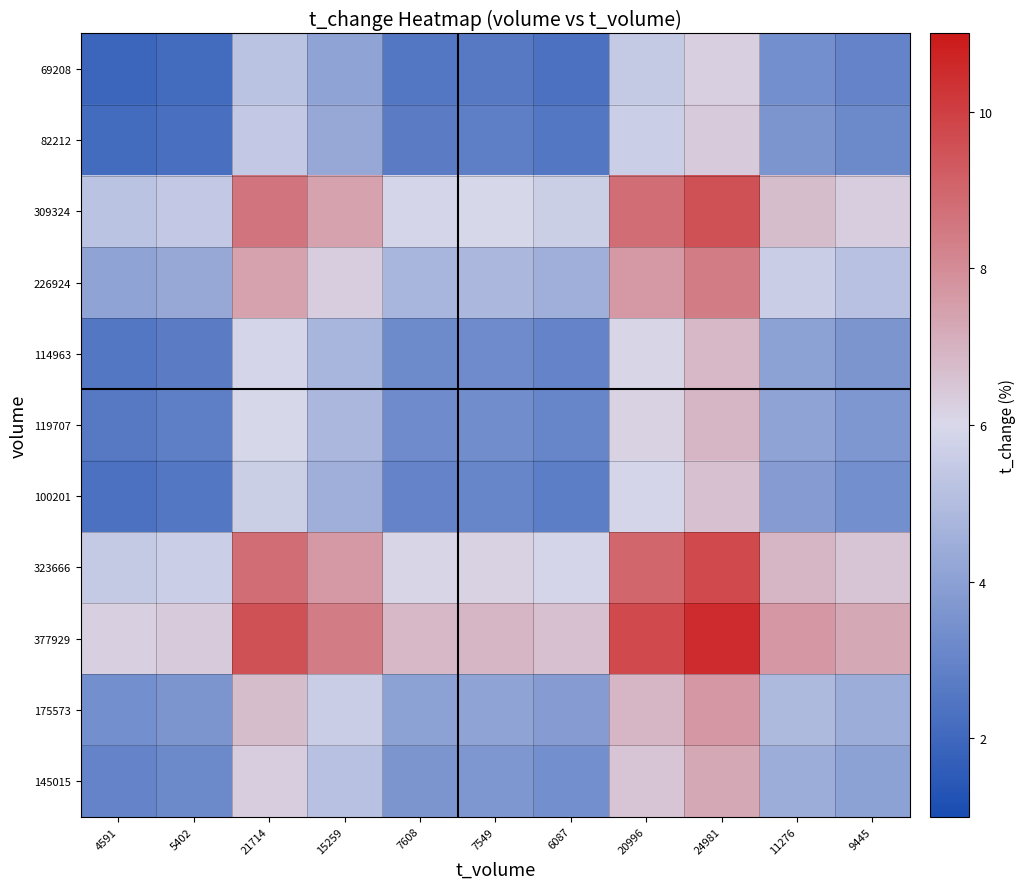

Reading left to right, what are all the values shown in this chart?

69208: 4591=1.9	5402=2.1	21714=5.3	15259=4.1	7608=2.6	7549=2.6	6087=2.3	20996=5.5	24981=6.2	11276=3.4	9445=3.0
82212: 4591=2.1	5402=2.3	21714=5.4	15259=4.3	7608=2.7	7549=2.8	6087=2.5	20996=5.6	24981=6.4	11276=3.6	9445=3.2
309324: 4591=5.3	5402=5.4	21714=8.6	15259=7.4	7608=5.9	7549=6.0	6087=5.7	20996=8.8	24981=9.5	11276=6.7	9445=6.3
226924: 4591=4.1	5402=4.3	21714=7.4	15259=6.3	7608=4.7	7549=4.8	6087=4.5	20996=7.6	24981=8.4	11276=5.6	9445=5.2
114963: 4591=2.6	5402=2.7	21714=5.9	15259=4.7	7608=3.2	7549=3.3	6087=3.0	20996=6.1	24981=6.8	11276=4.0	9445=3.6
119707: 4591=2.6	5402=2.8	21714=6.0	15259=4.8	7608=3.3	7549=3.3	6087=3.1	20996=6.2	24981=6.9	11276=4.1	9445=3.7
100201: 4591=2.3	5402=2.5	21714=5.7	15259=4.5	7608=3.0	7549=3.1	6087=2.8	20996=5.9	24981=6.6	11276=3.8	9445=3.4
323666: 4591=5.5	5402=5.6	21714=8.8	15259=7.6	7608=6.1	7549=6.2	6087=5.9	20996=9.0	24981=9.7	11276=6.9	9445=6.5
377929: 4591=6.2	5402=6.4	21714=9.5	15259=8.4	7608=6.8	7549=6.9	6087=6.6	20996=9.7	24981=10.5	11276=7.7	9445=7.3
175573: 4591=3.4	5402=3.6	21714=6.7	15259=5.6	7608=4.0	7549=4.1	6087=3.8	20996=6.9	24981=7.7	11276=4.9	9445=4.5
145015: 4591=3.0	5402=3.2	21714=6.3	15259=5.2	7608=3.6	7549=3.7	6087=3.4	20996=6.5	24981=7.3	11276=4.5	9445=4.0